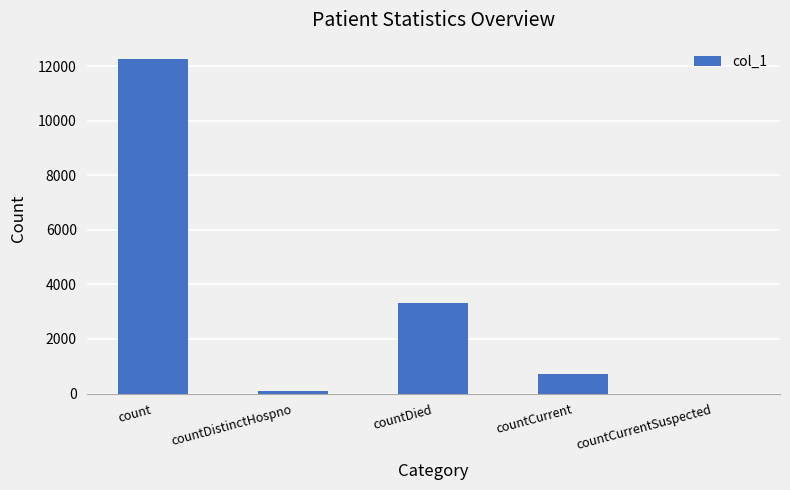

Between count and countDistinctHospno, which is larger?

count